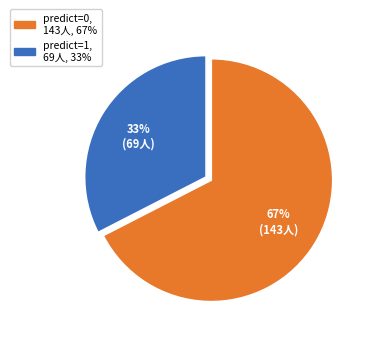

To the nearest percent, what is the average slice percentage?

50%